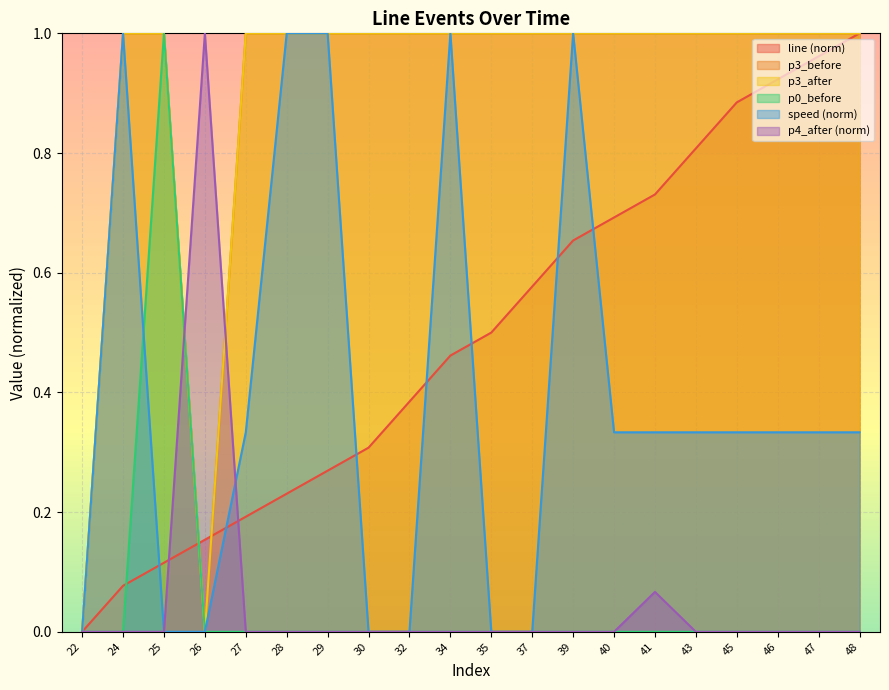

Rank the categories by speed value from highest to lowest.

24, 28, 29, 34, 39, 27, 40, 41, 43, 45, 46, 47, 48, 22, 25, 26, 30, 32, 35, 37